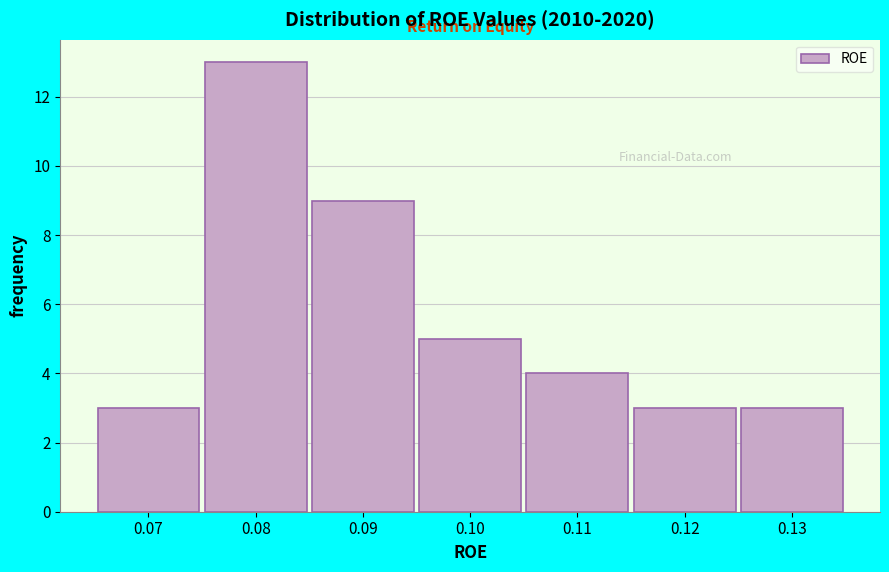

Reading left to right, extract all data points from this chart.

0.07=3	0.08=13	0.09=9	0.10=5	0.11=4	0.12=3	0.13=3